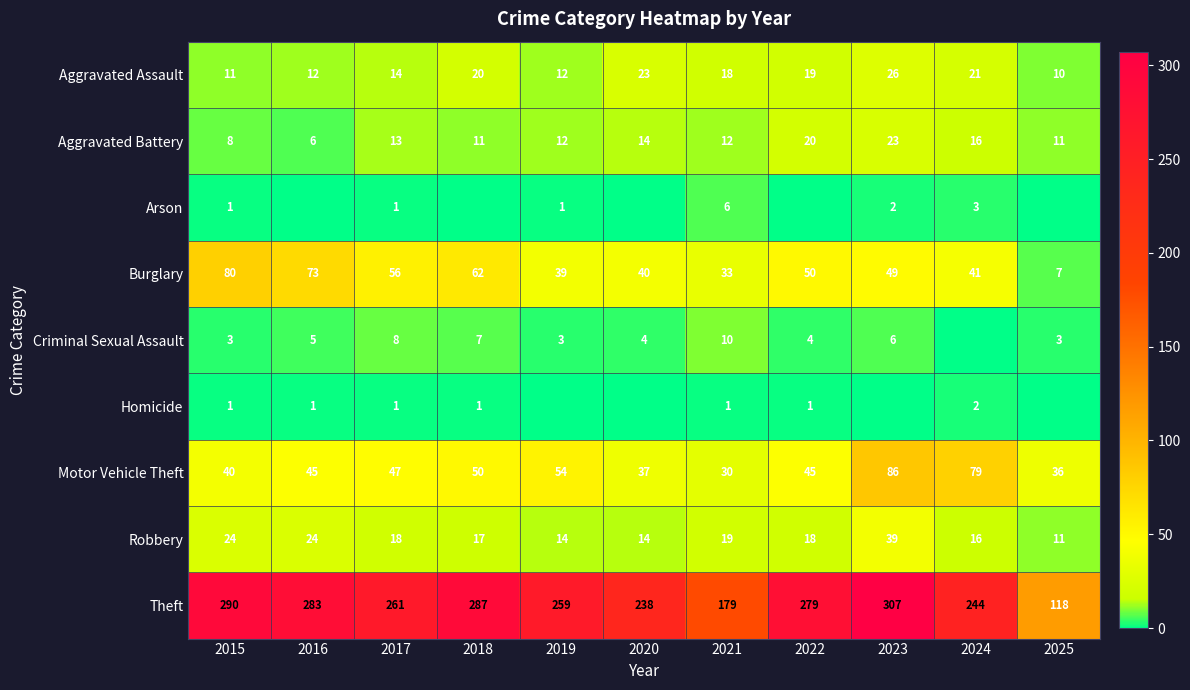

What is the minimum value for Theft?

118